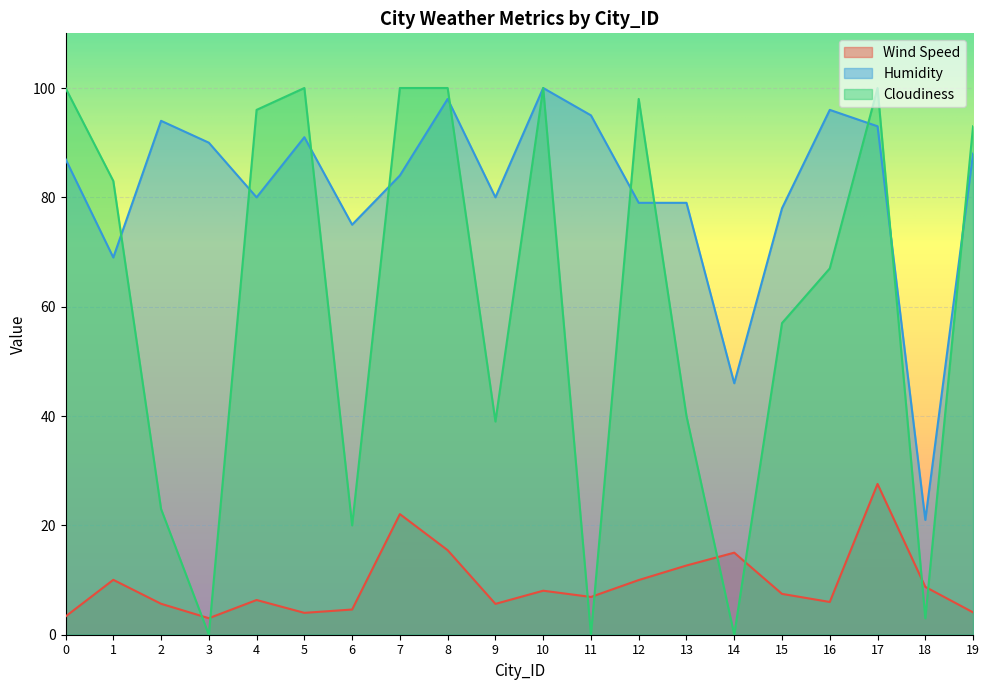

Which has a higher value, 12 or 16?

12